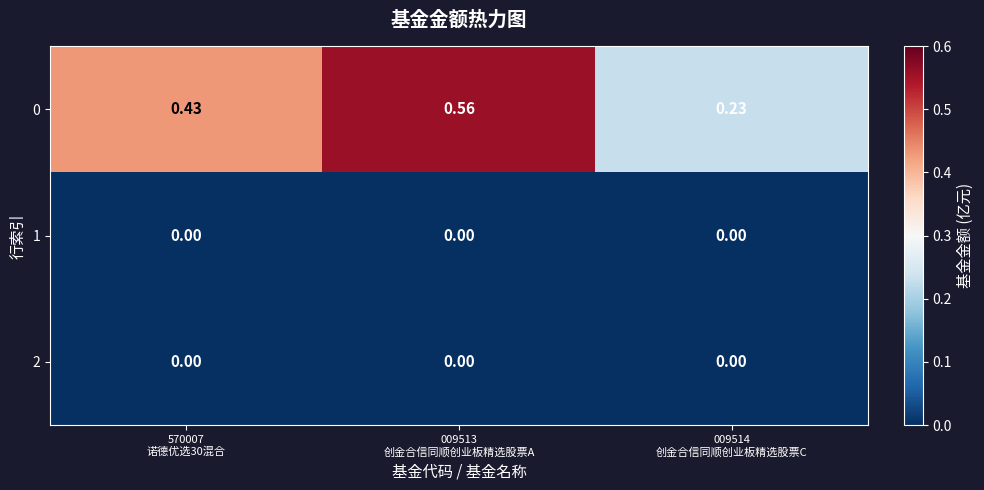

Which series has the largest total across all categories?

0